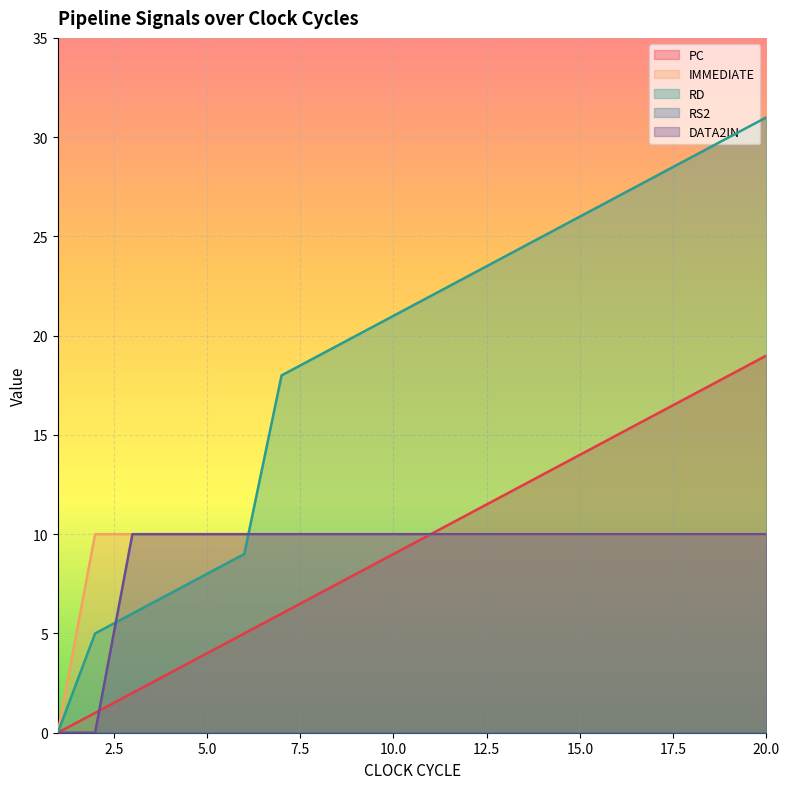

The DATA2IN series shows 10 at 10.0. True or false?

True